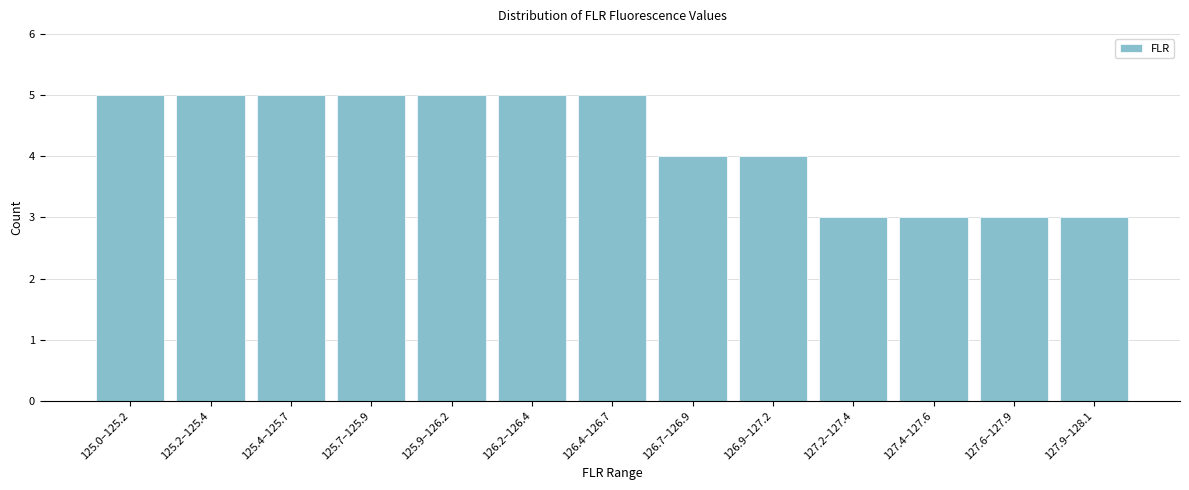

Reading left to right, extract all data points from this chart.

125.0–125.2=5	125.2–125.4=5	125.4–125.7=5	125.7–125.9=5	125.9–126.2=5	126.2–126.4=5	126.4–126.7=5	126.7–126.9=4	126.9–127.2=4	127.2–127.4=3	127.4–127.6=3	127.6–127.9=3	127.9–128.1=3